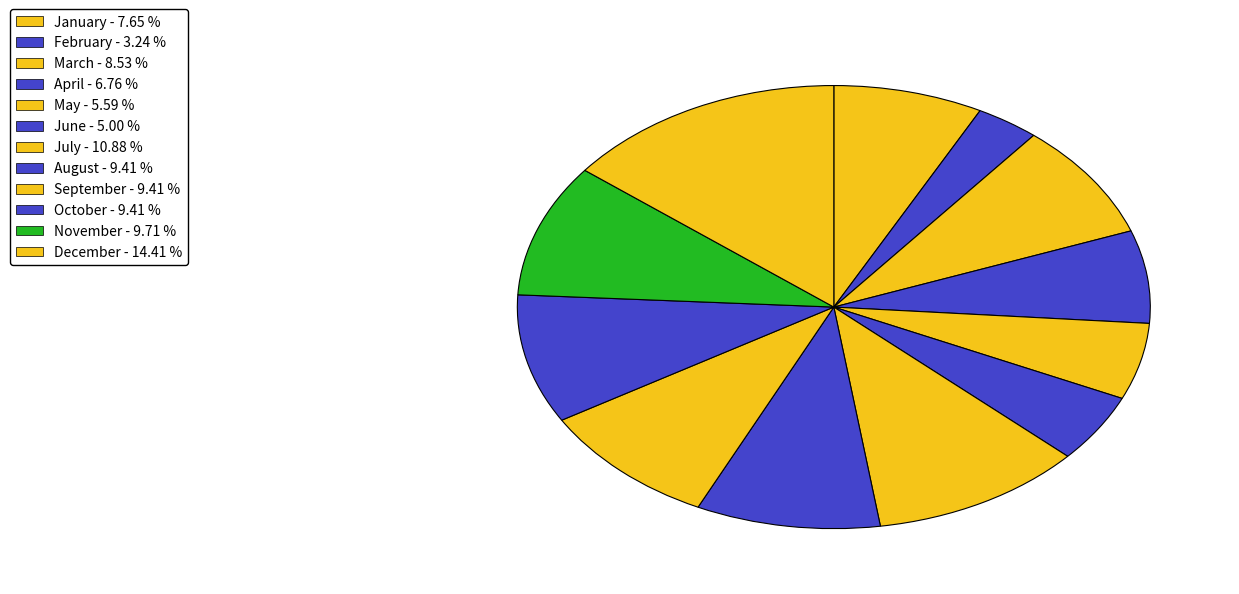

Does any single category account for the majority?

No